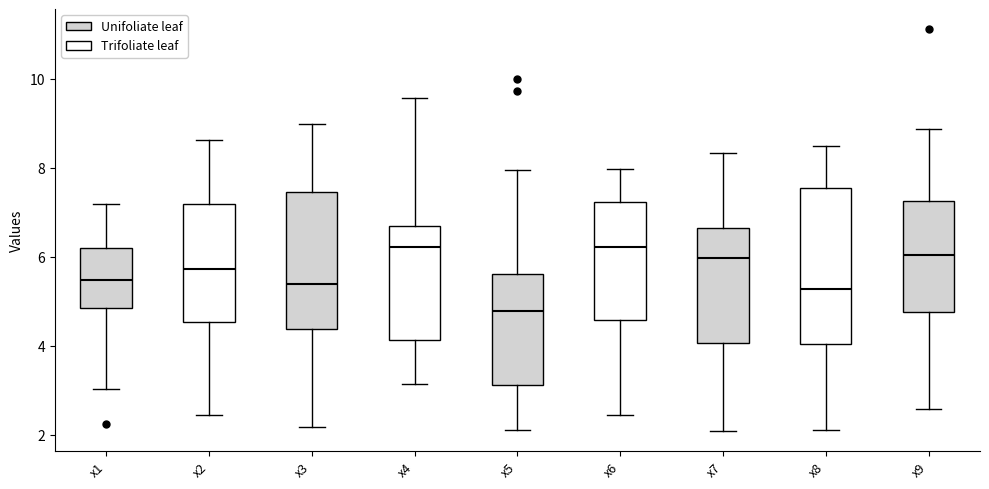

Reading left to right, transcribe this box plot: for each box, give where its median line is, the range the box spans, and where its two whiskers end, as read against the y-axis. The values are not printed on the chart, so give them approximately, as read against the axis.

x1: median 5.4, box 4.8 to 6.2, whiskers 3.0 to 7.2
x2: median 5.8, box 4.6 to 7.2, whiskers 2.4 to 8.6
x3: median 5.4, box 4.4 to 7.4, whiskers 2.2 to 9.0
x4: median 6.2, box 4.2 to 6.6, whiskers 3.2 to 9.6
x5: median 4.8, box 3.2 to 5.6, whiskers 2.2 to 8.0
x6: median 6.2, box 4.6 to 7.2, whiskers 2.4 to 8.0
x7: median 6.0, box 4.0 to 6.6, whiskers 2.0 to 8.4
x8: median 5.2, box 4.0 to 7.6, whiskers 2.2 to 8.4
x9: median 6.0, box 4.8 to 7.2, whiskers 2.6 to 8.8